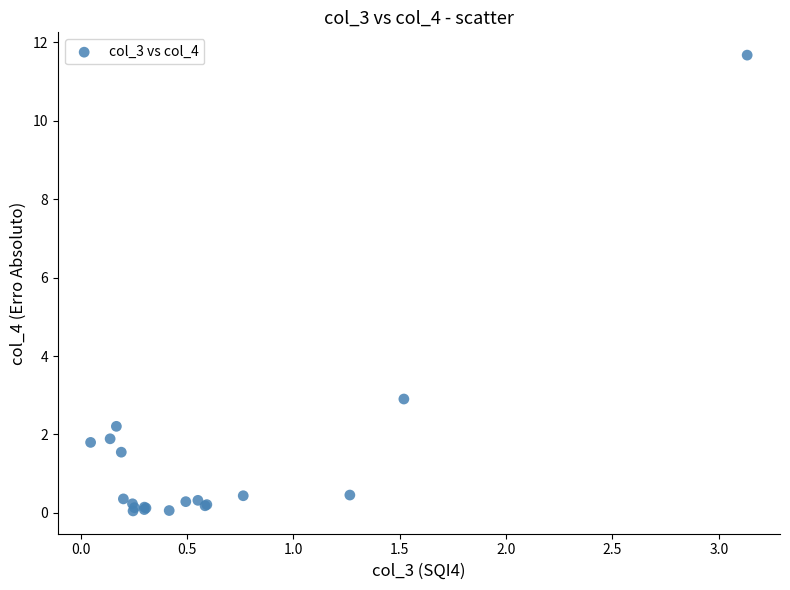

What Y value in the scatter plot is closest to 5?

2.9